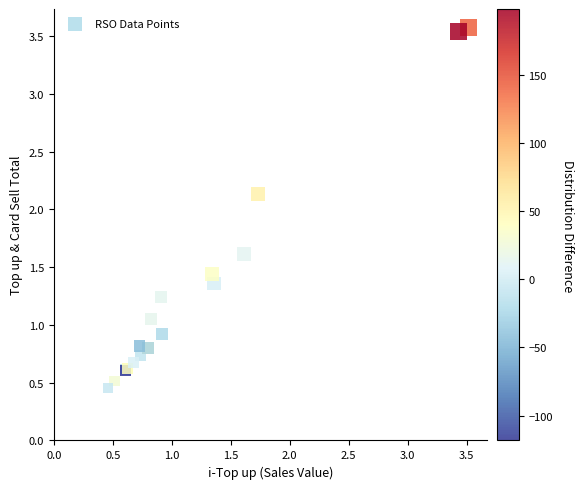

What Y value in the scatter plot is closest to 2?

2.1